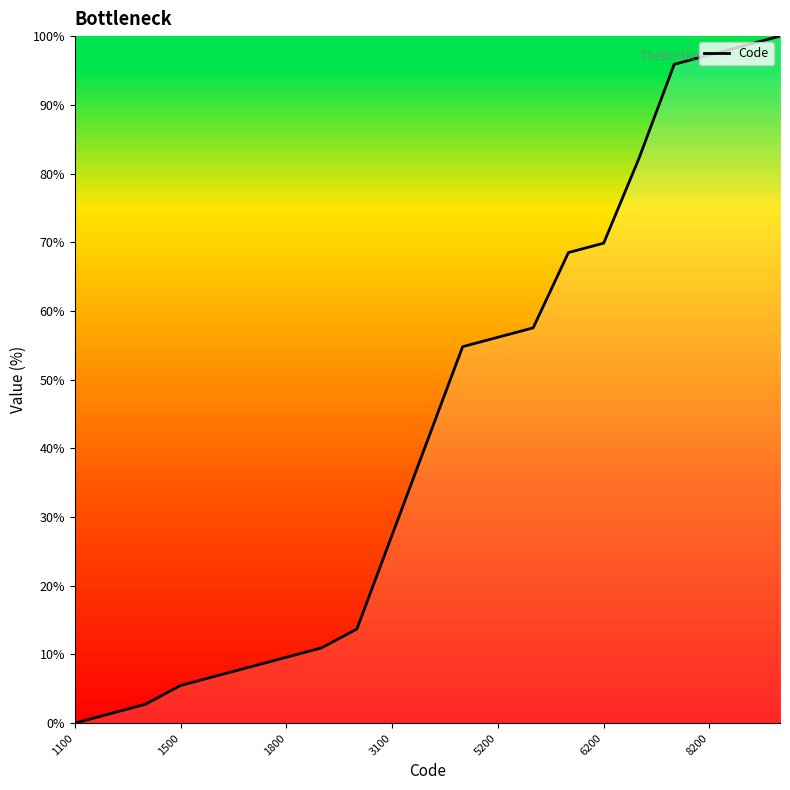

What is the greatest value displayed?

100.0